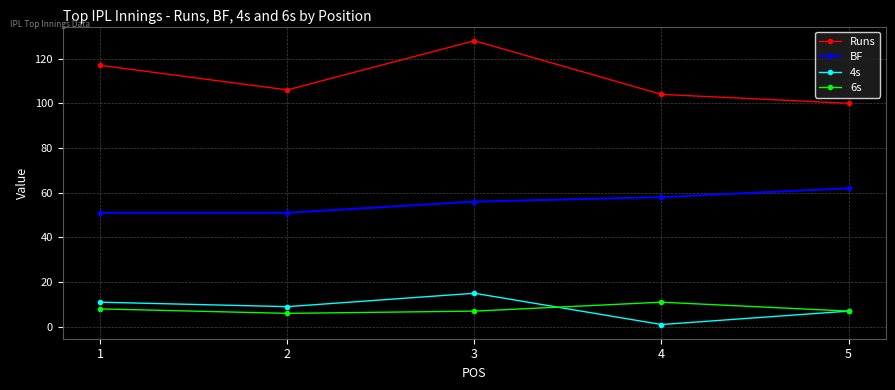

How many interior local valleys does the Runs series have?

1